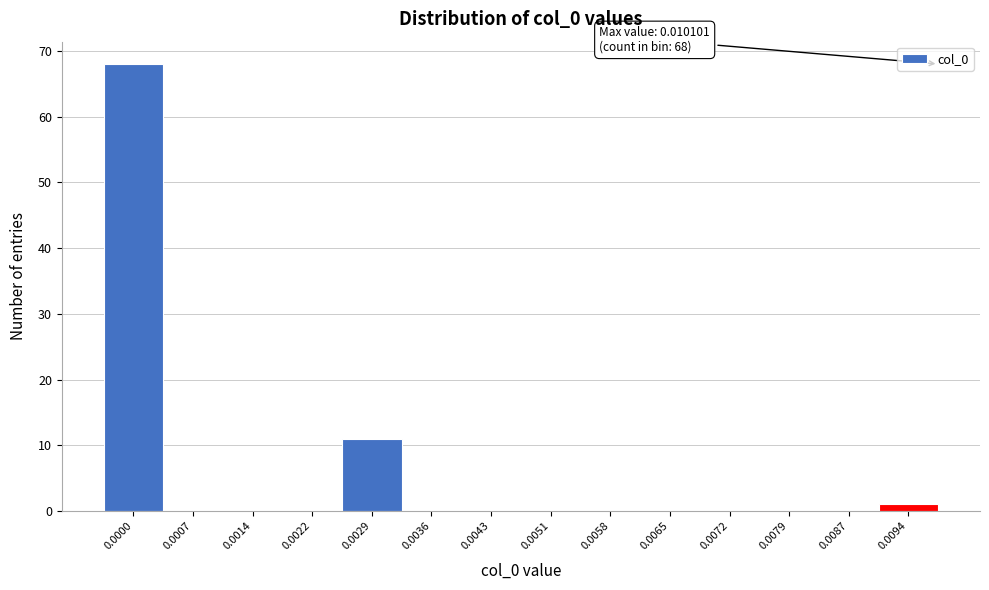

Reading right to left, transcribe all the data shown in this chart.

0.0094=1	0.0087=0	0.0079=0	0.0072=0	0.0065=0	0.0058=0	0.0051=0	0.0043=0	0.0036=0	0.0029=11	0.0022=0	0.0014=0	0.0007=0	0.0000=68